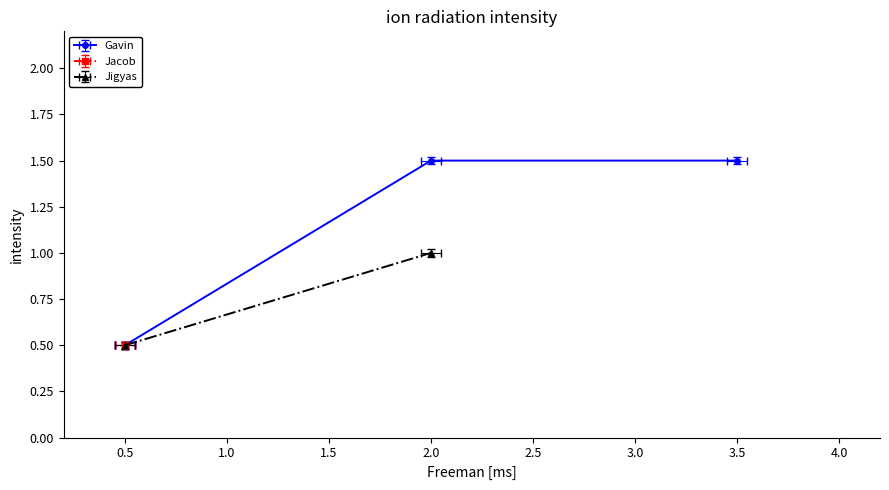

True or false: there are more than 0 points higher than both neighbors.

False